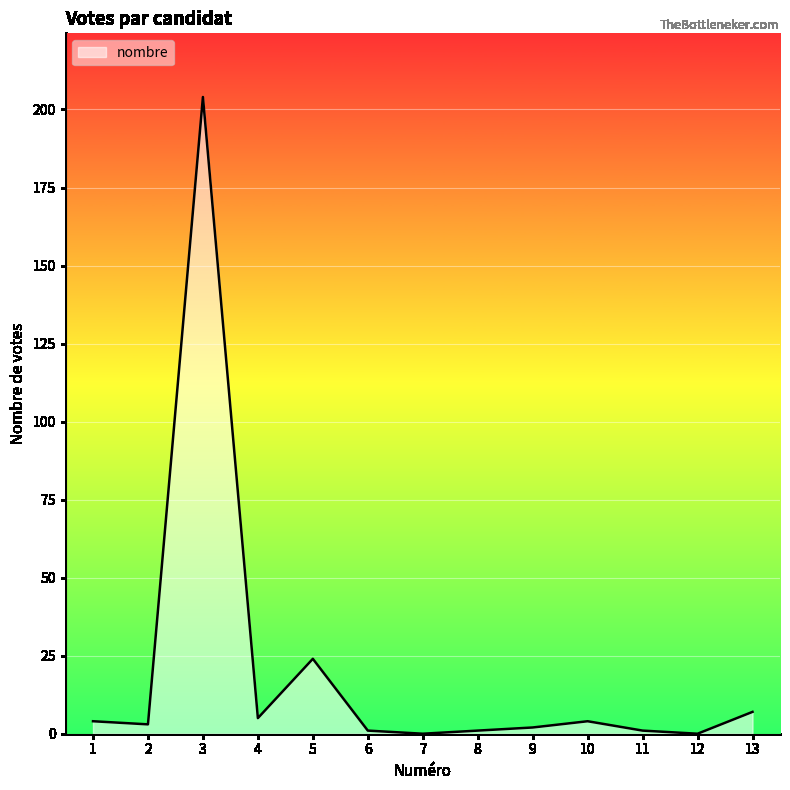

The value at 5 is 24. True or false?

True